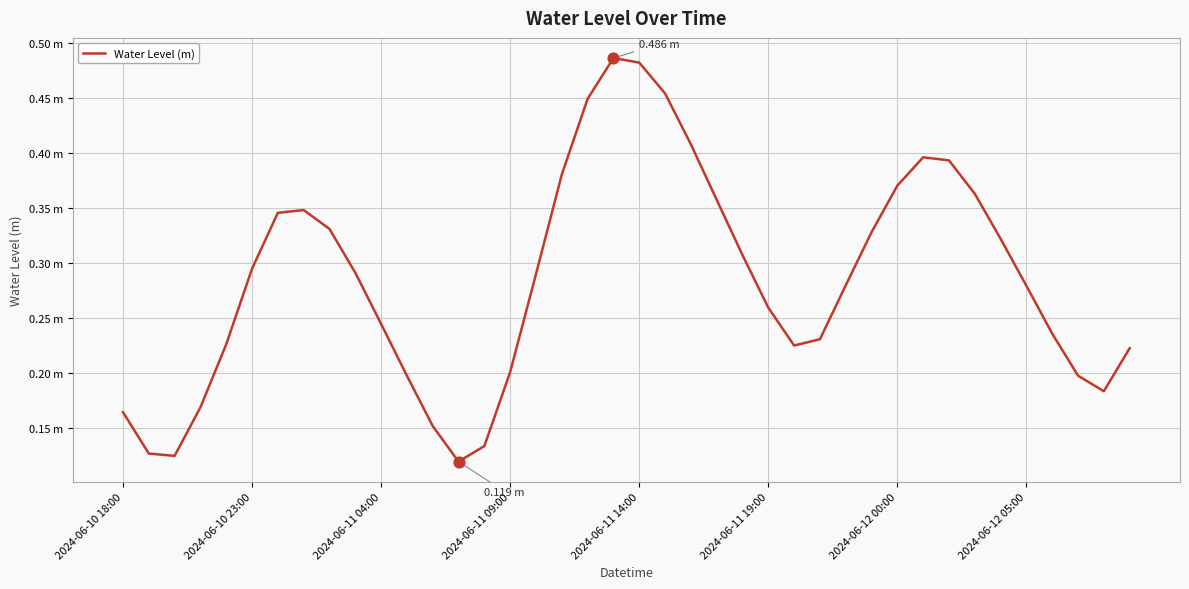

Does the chart have visible grid lines?

Yes